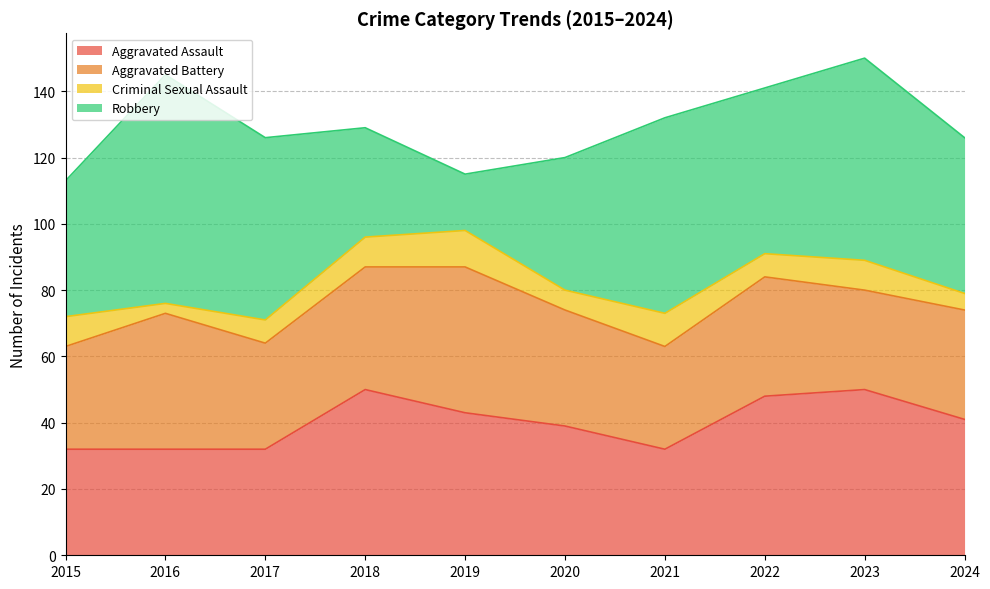

How many categories are shown in the chart?

10